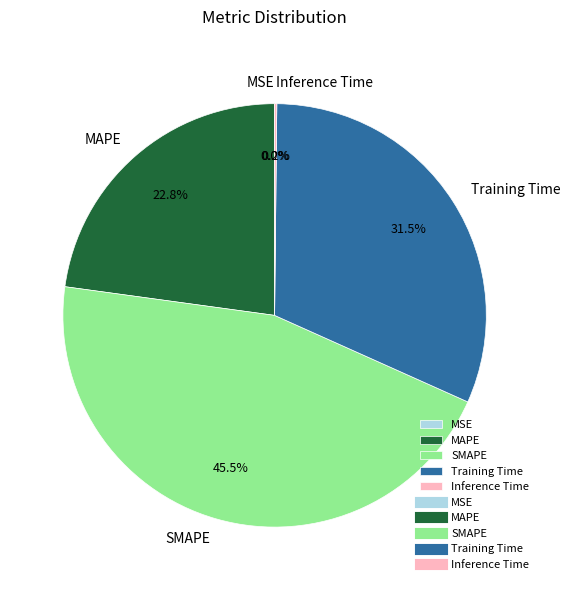

Approximately how many times larger is the value at MAPE compared to SMAPE?

0.5